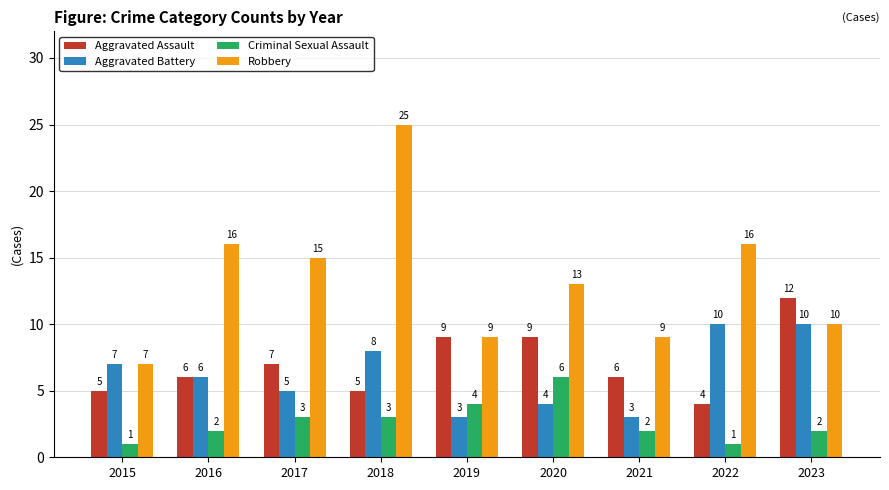

How many values in the Aggravated Battery series are below 6?

4